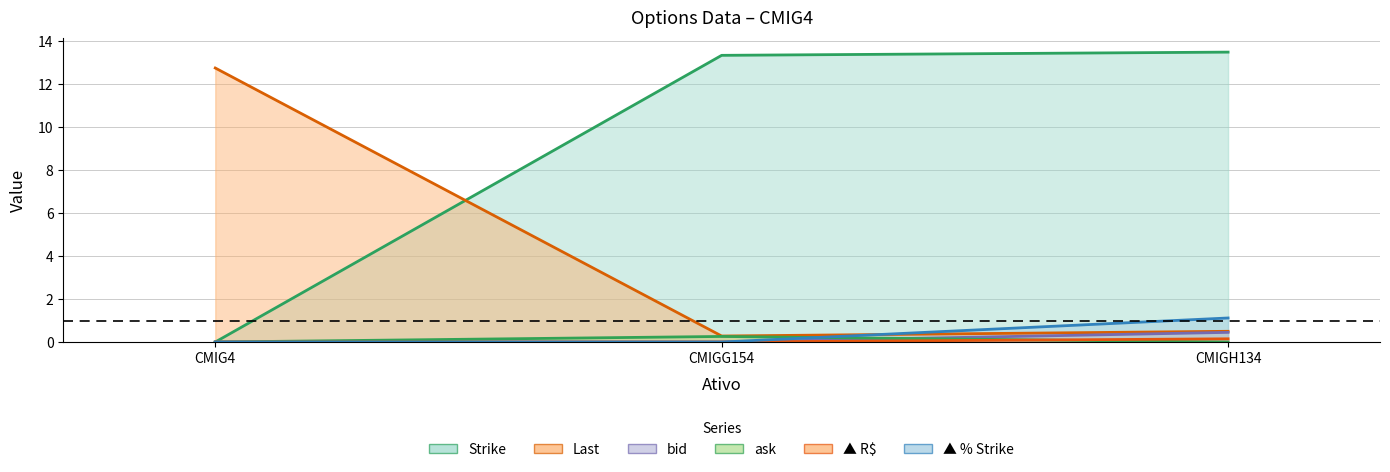

What is the difference between the maximum and minimum values in the ▲ R$ series?

0.1